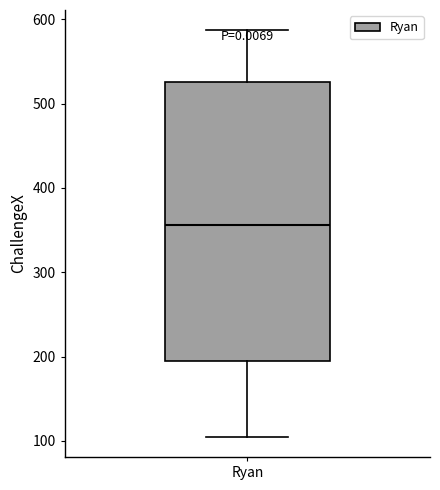

Read this box plot against the y-axis: the position of the median line, the range covered by the box, and the ends of both whiskers. The values are not printed on the chart, so give them approximately, as read against the axis.

median 360, box 190 to 530, whiskers 110 to 590